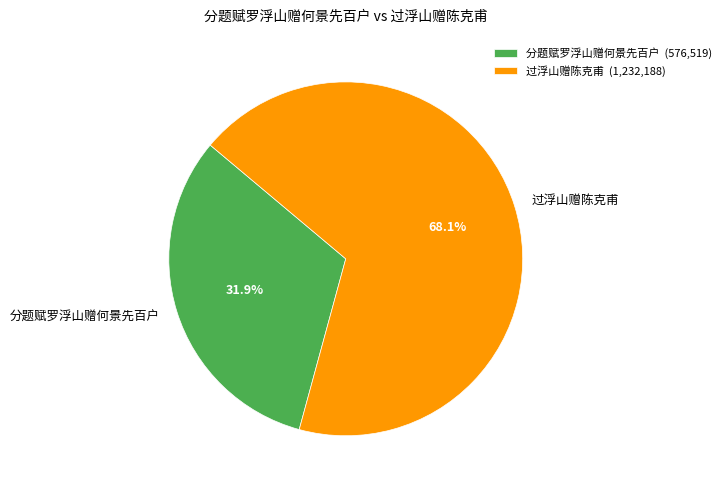

The 分题赋罗浮山赠何景先百户 slice represents 32% of the pie. True or false?

True